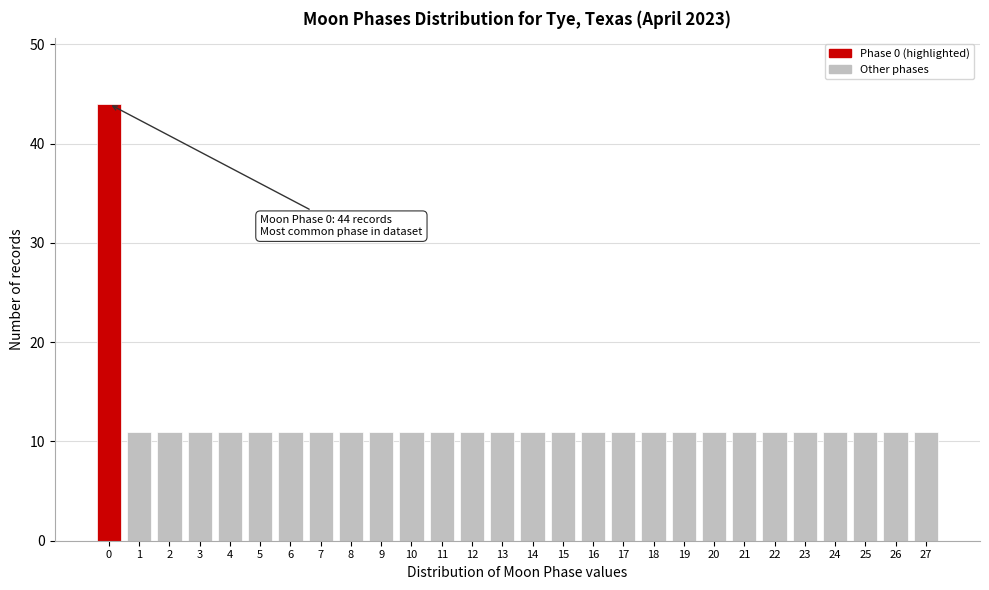

Reading left to right, list all the values displayed in this chart.

44	11	11	11	11	11	11	11	11	11	11	11	11	11	11	11	11	11	11	11	11	11	11	11	11	11	11	11